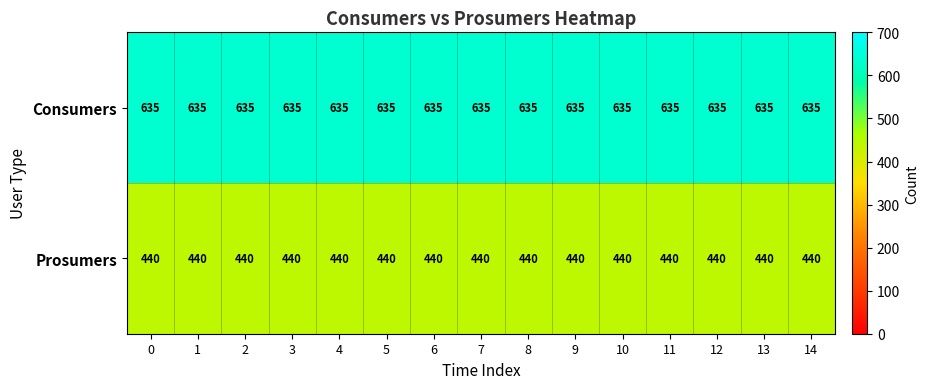

What is the approximate value of Consumers at 14?

635